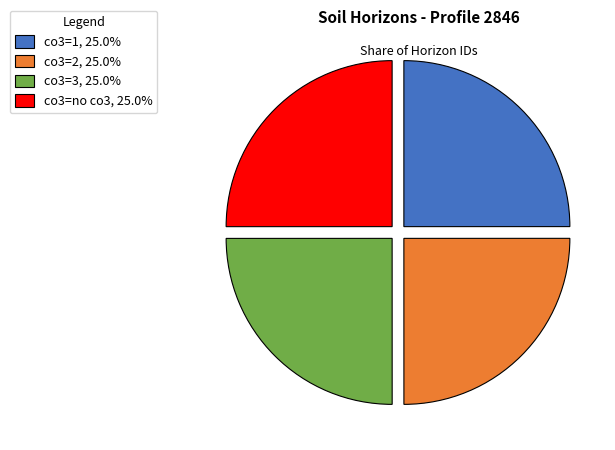

Is there any slice that represents more than half of the pie?

No